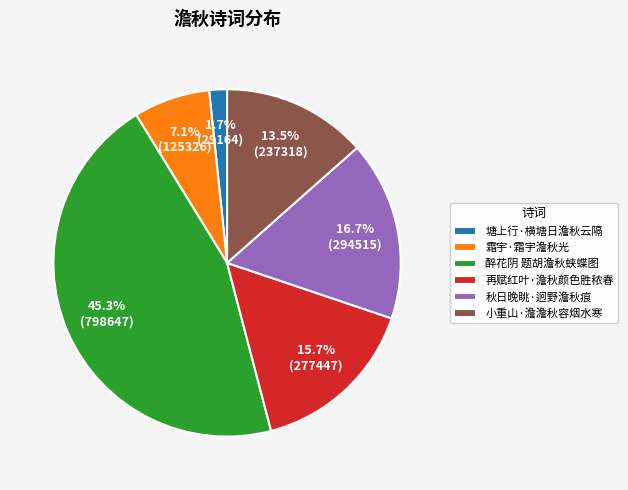

Which has a higher value, 再赋红叶·澹秋颜色胜秾春 or 塘上行·横塘日澹秋云隔?

再赋红叶·澹秋颜色胜秾春